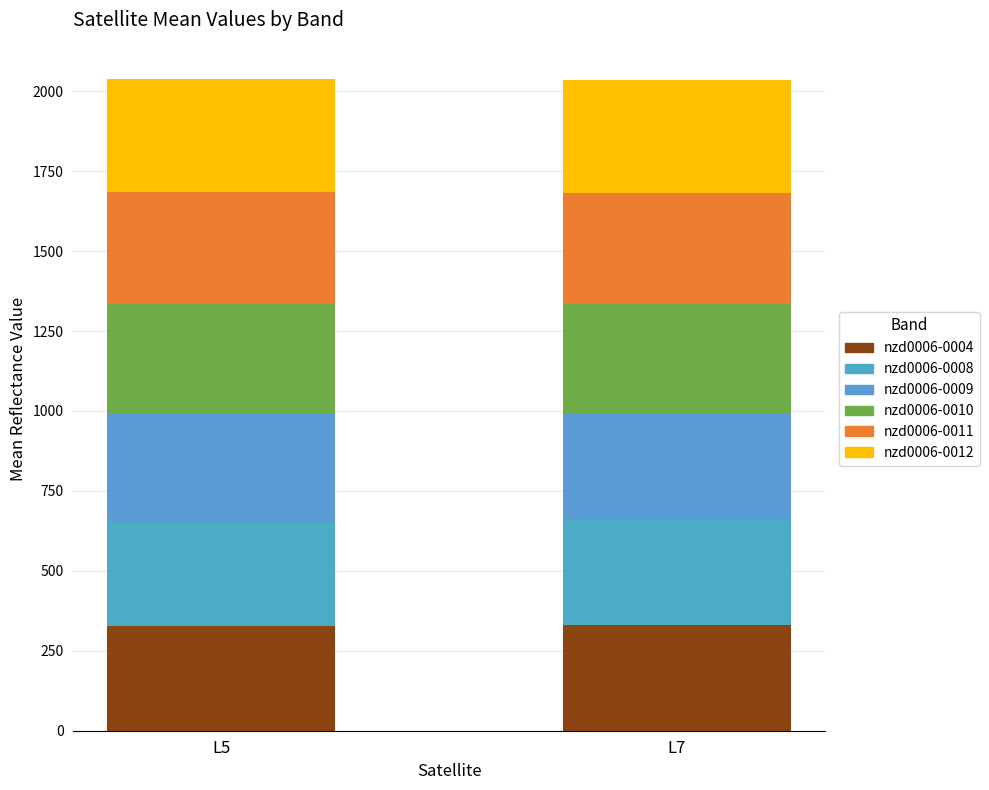

Does the chart contain any negative values?

No